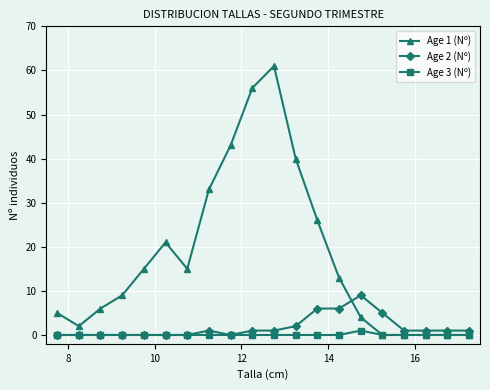

Rank the series by their maximum value, from highest to lowest.

Age 1 (Nº), Age 2 (Nº), Age 3 (Nº)